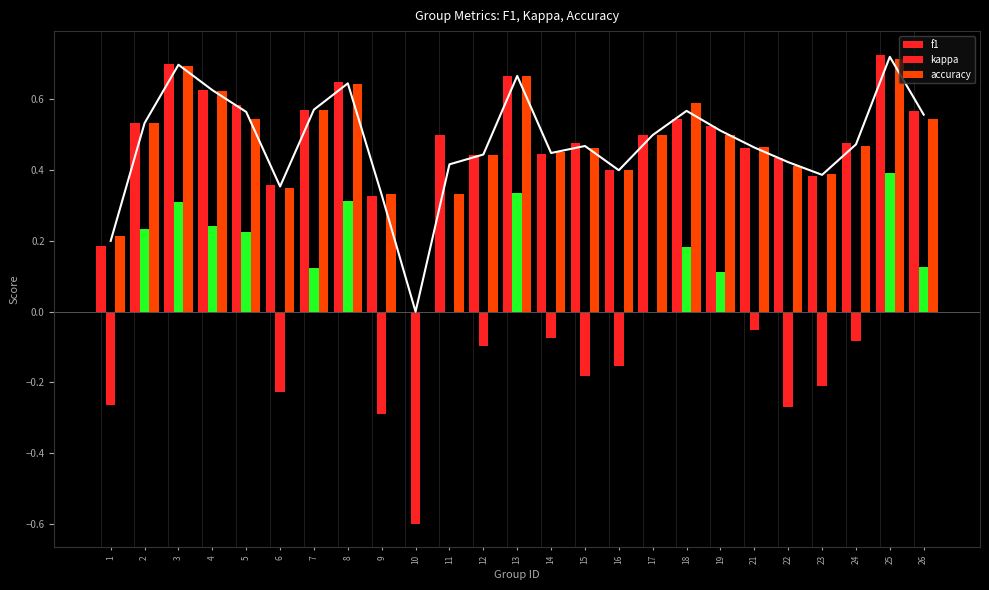

Which series has the widest spread of values?

kappa